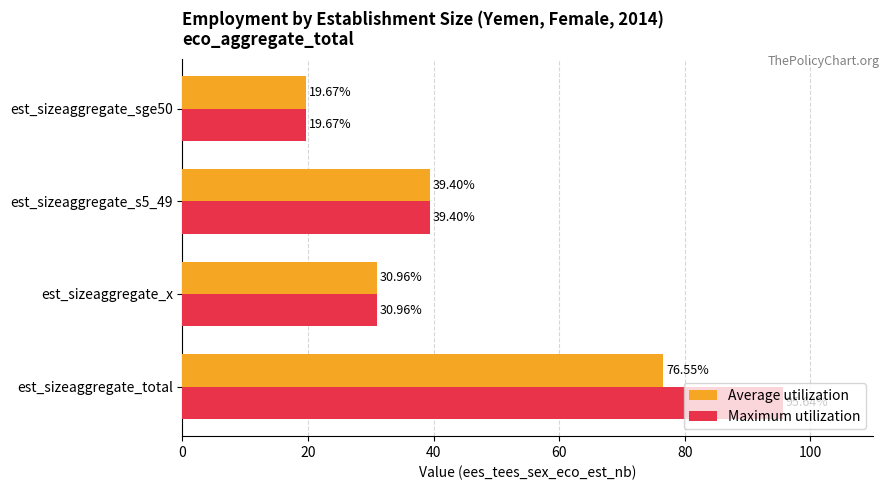

Rank the categories by Maximum utilization value from highest to lowest.

est_sizeaggregate_total, est_sizeaggregate_s5_49, est_sizeaggregate_x, est_sizeaggregate_sge50